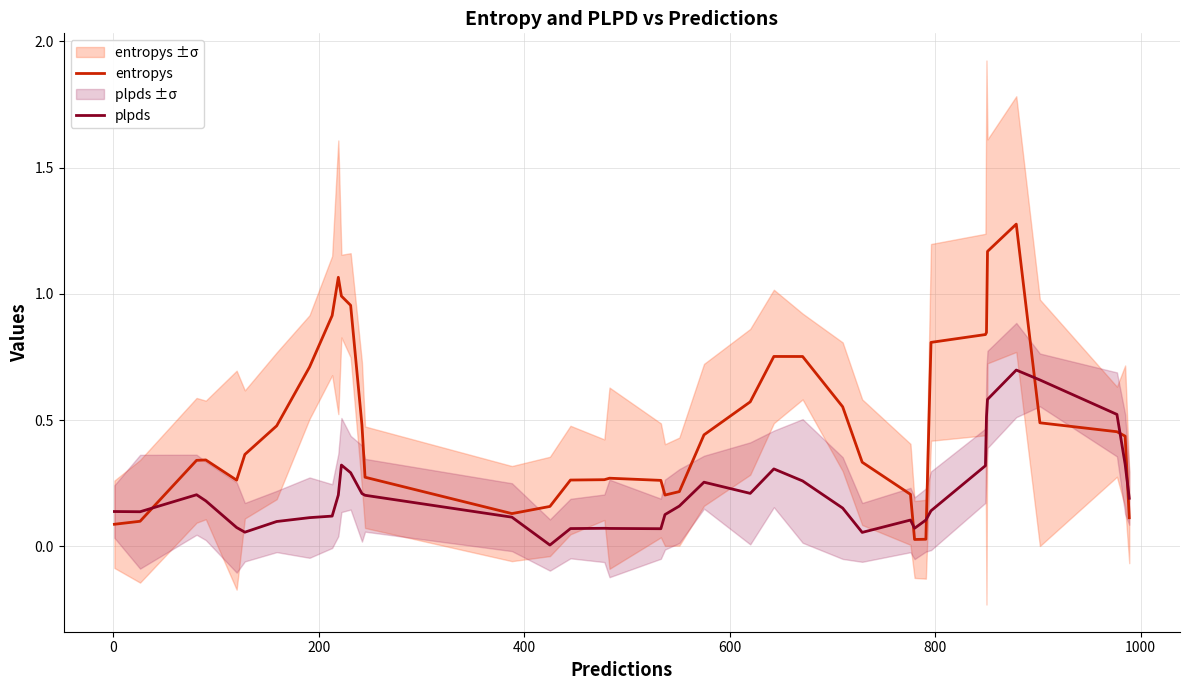

What is the average value of the plpds series?

0.2